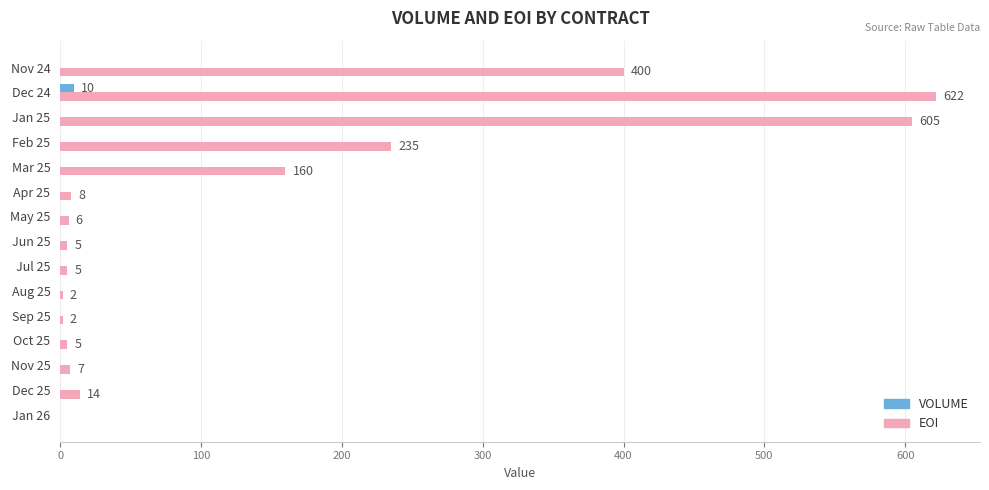

Between Apr 25 and Oct 25, which series saw the biggest shift?

EOI